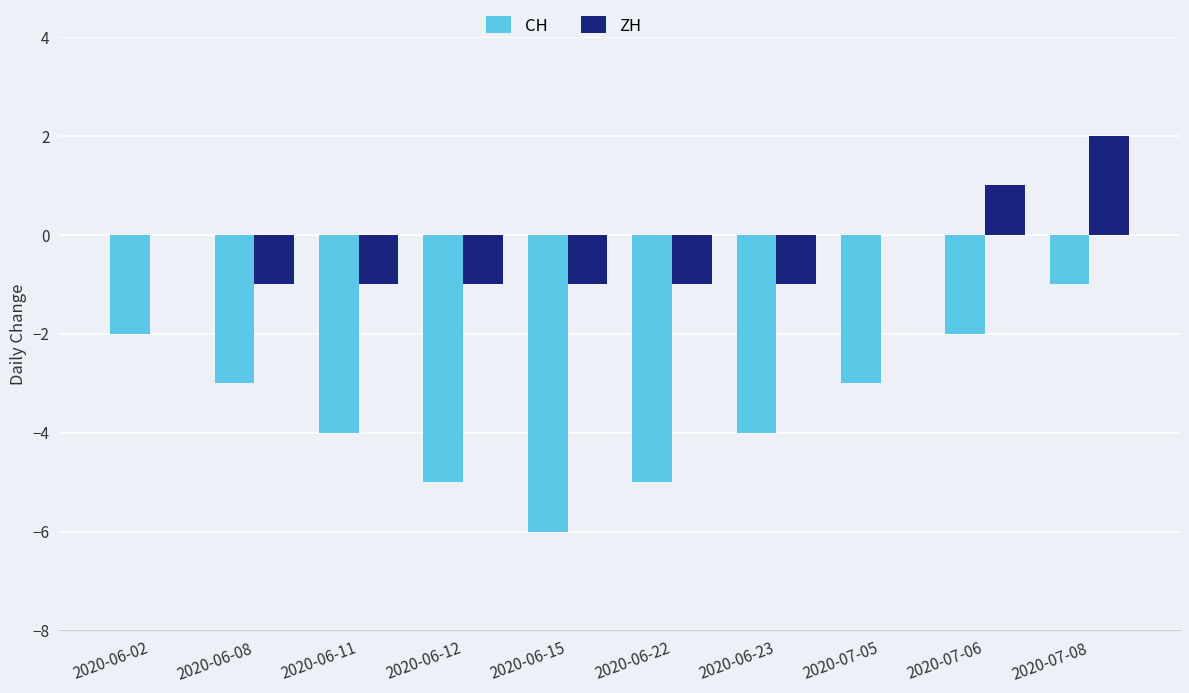

Between 2020-06-02 and 2020-06-11, which series saw the biggest shift?

CH